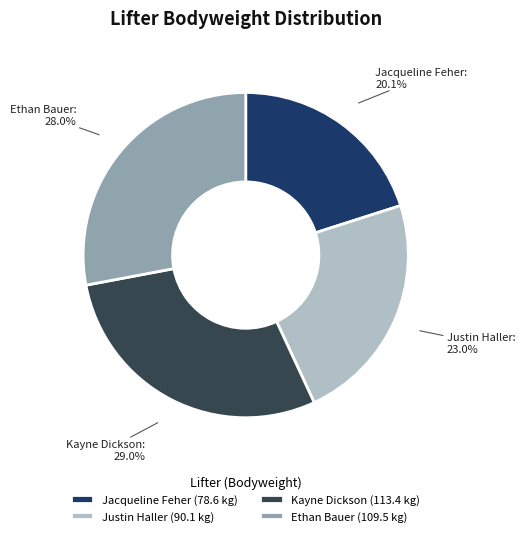

Does Ethan Bauer represent more than half of the total?

No